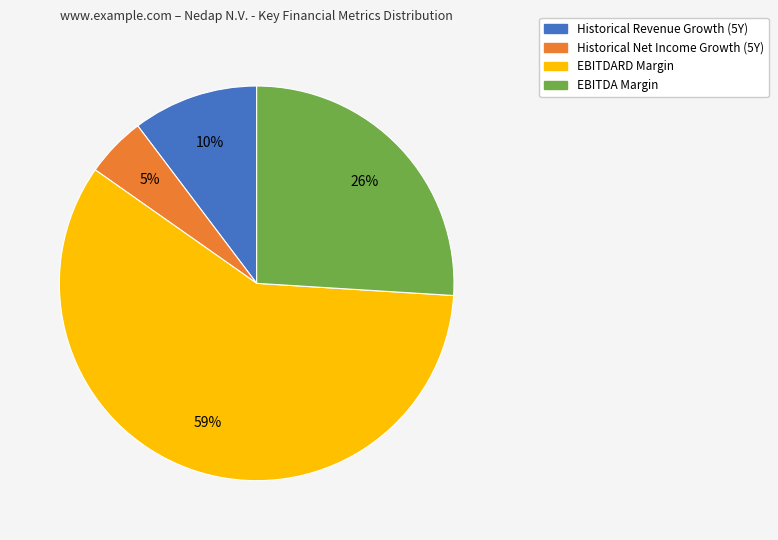

Is there a majority slice in this chart?

Yes